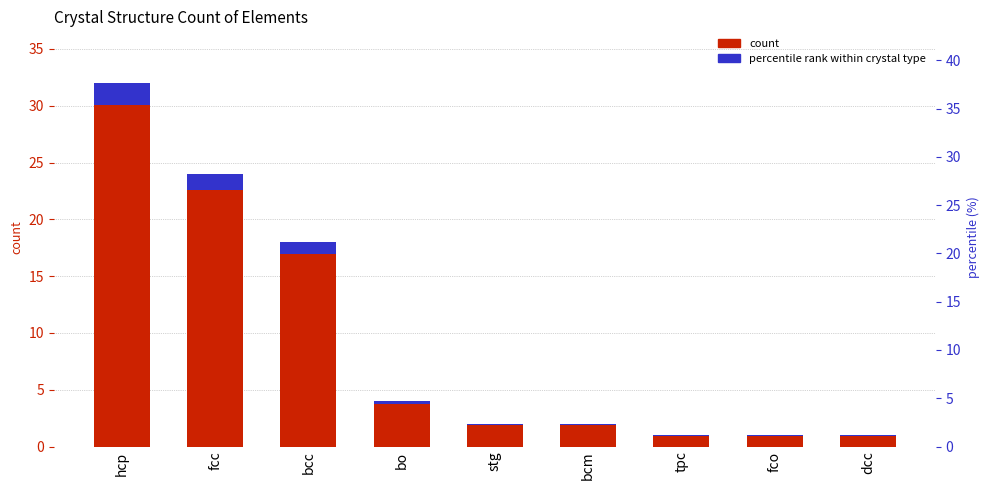

How many groups of bars are there?

9